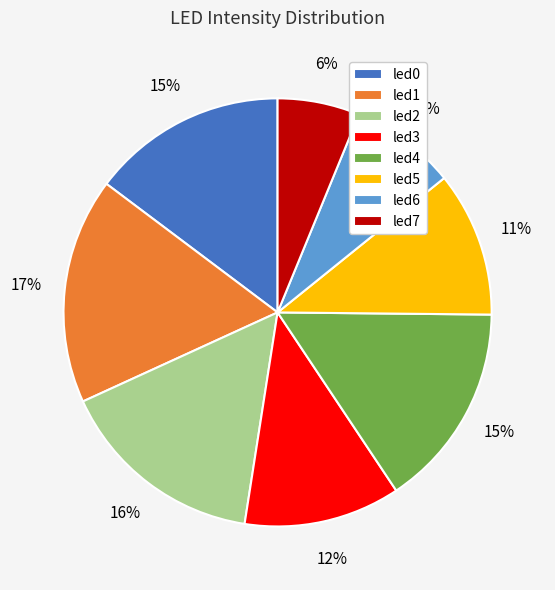

To the nearest percent, what portion does led1 represent?

17%